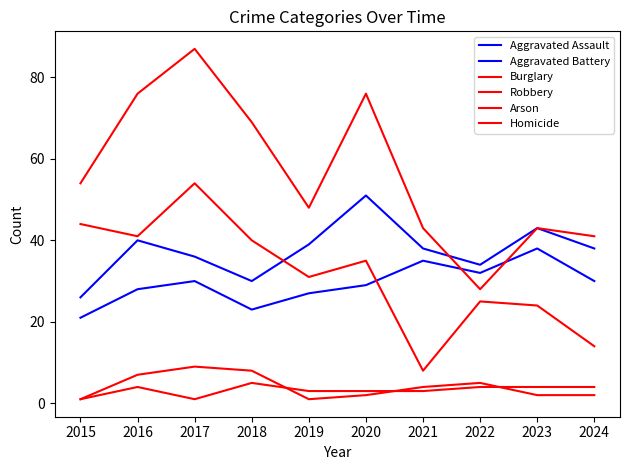

The Aggravated Battery series shows 39 at 2019. True or false?

True